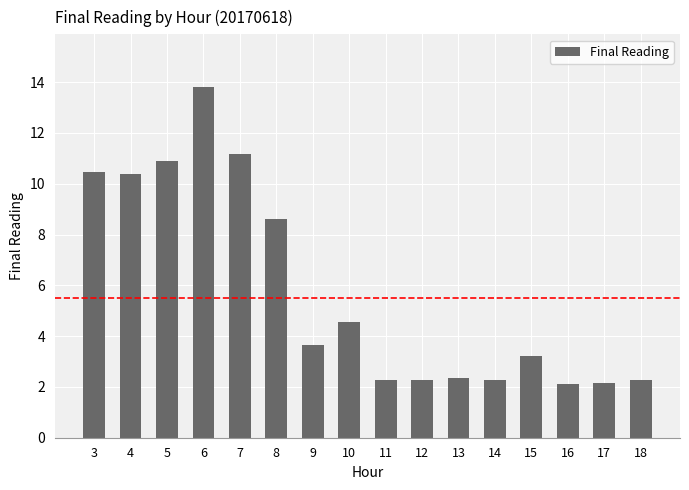

What is the change in value from 7 to 15?

-8.0